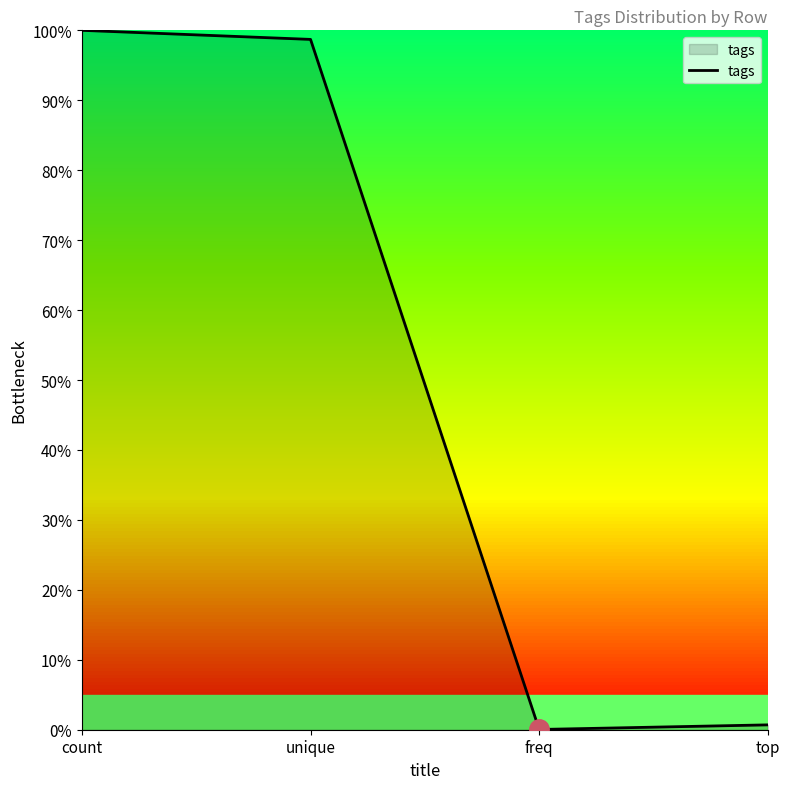

At which category does the data reach its first local valley?

freq